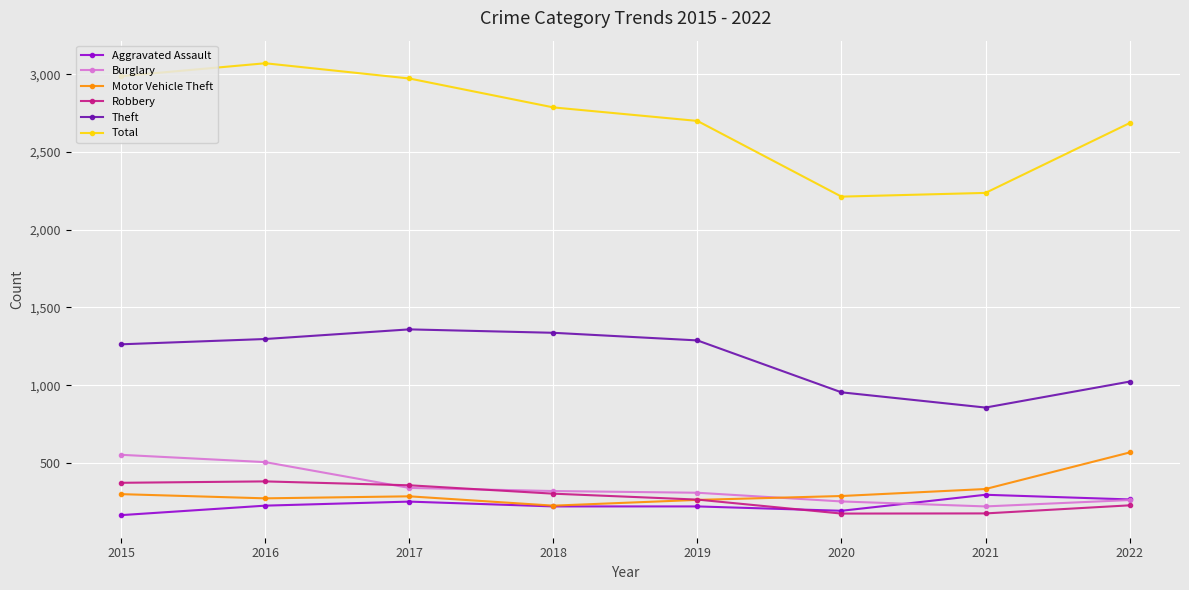

True or false: Motor Vehicle Theft has a value of 272 at 2016.

True